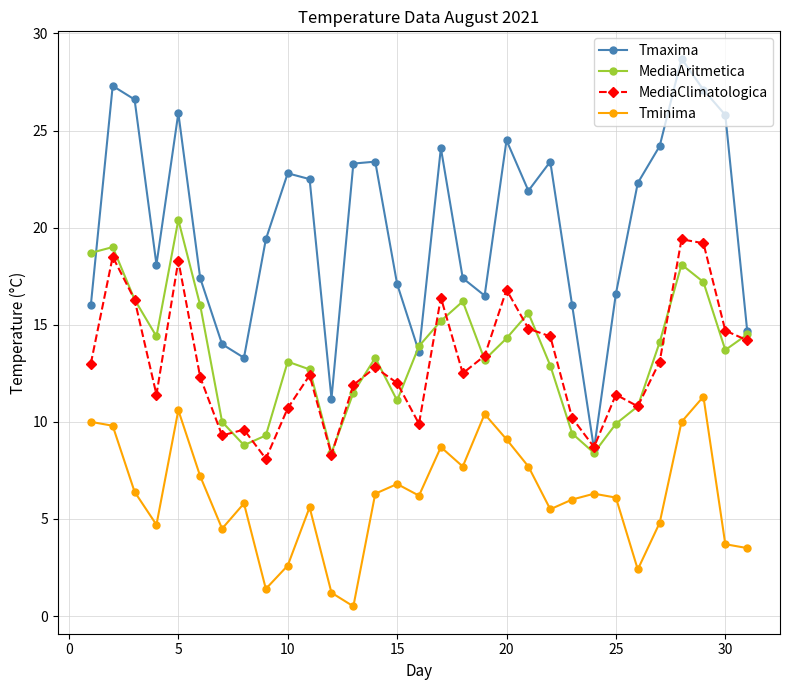

Which series has the largest total across all categories?

Tmaxima